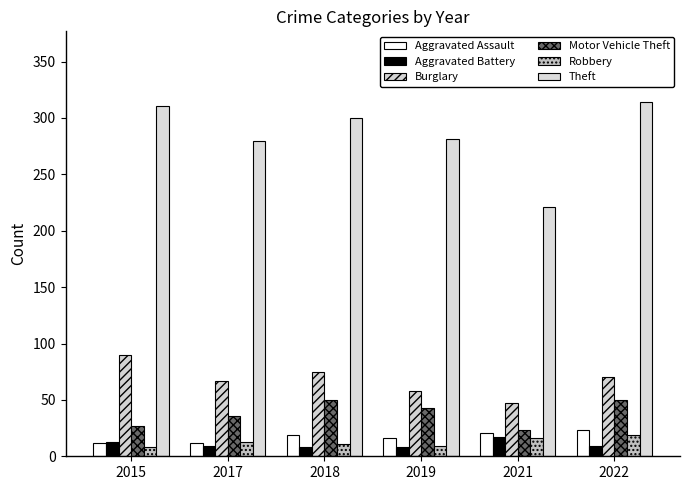

True or false: Motor Vehicle Theft has a value of 8 at 2015.

False